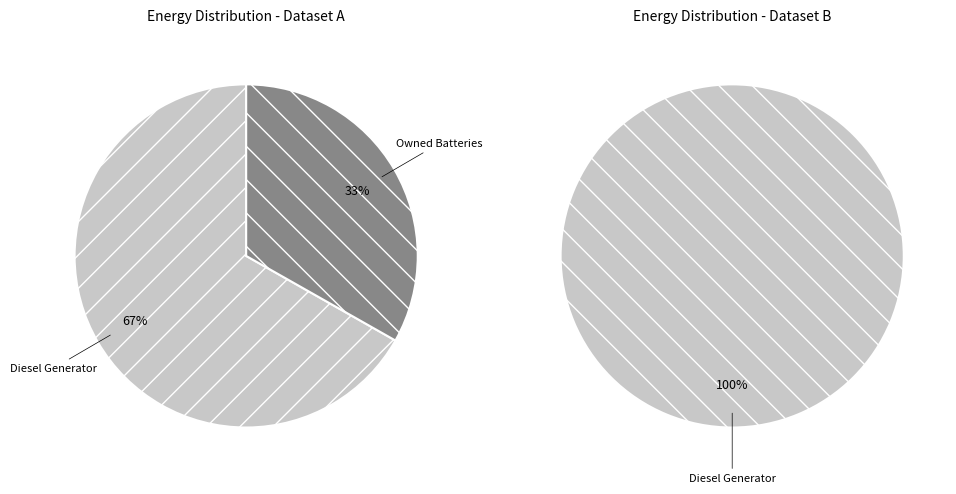

To the nearest percent, what percentage of the pie is Diesel Generator?

100%